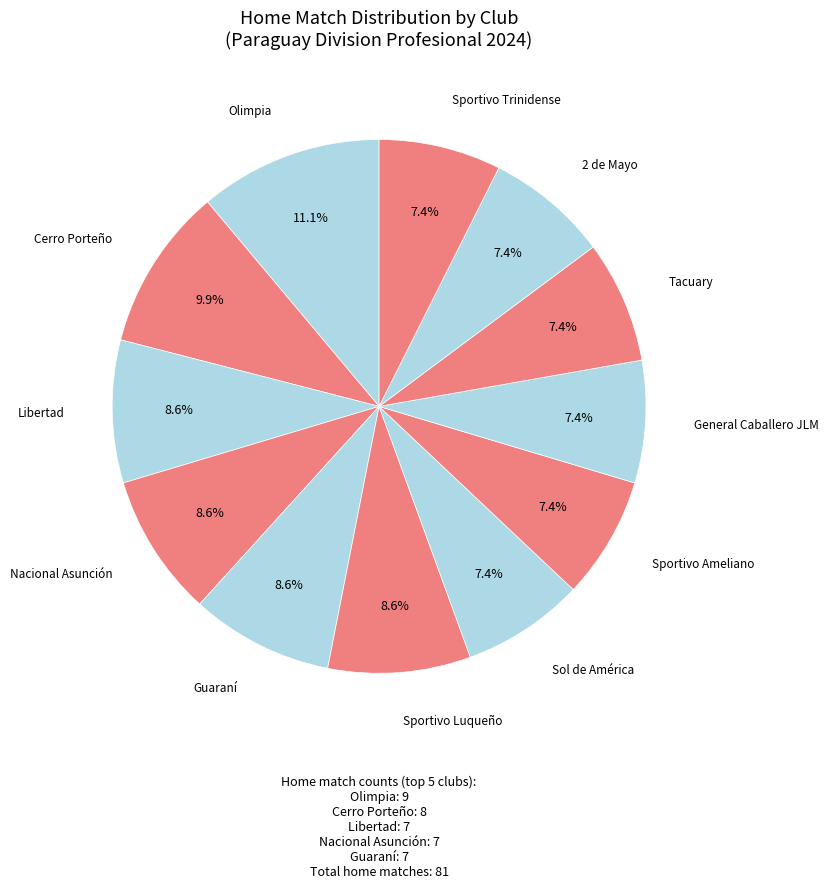

Which category has the smallest portion of the pie?

Sol de América